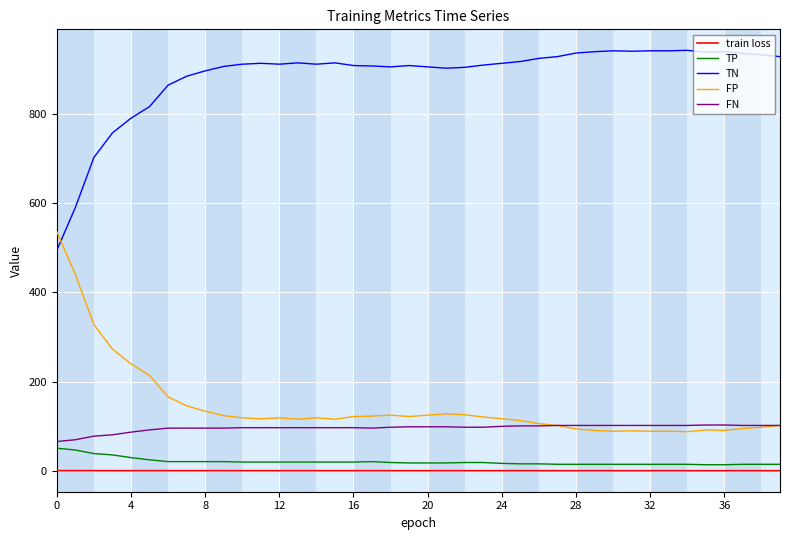

True or false: TP and FP cross at least once.

False